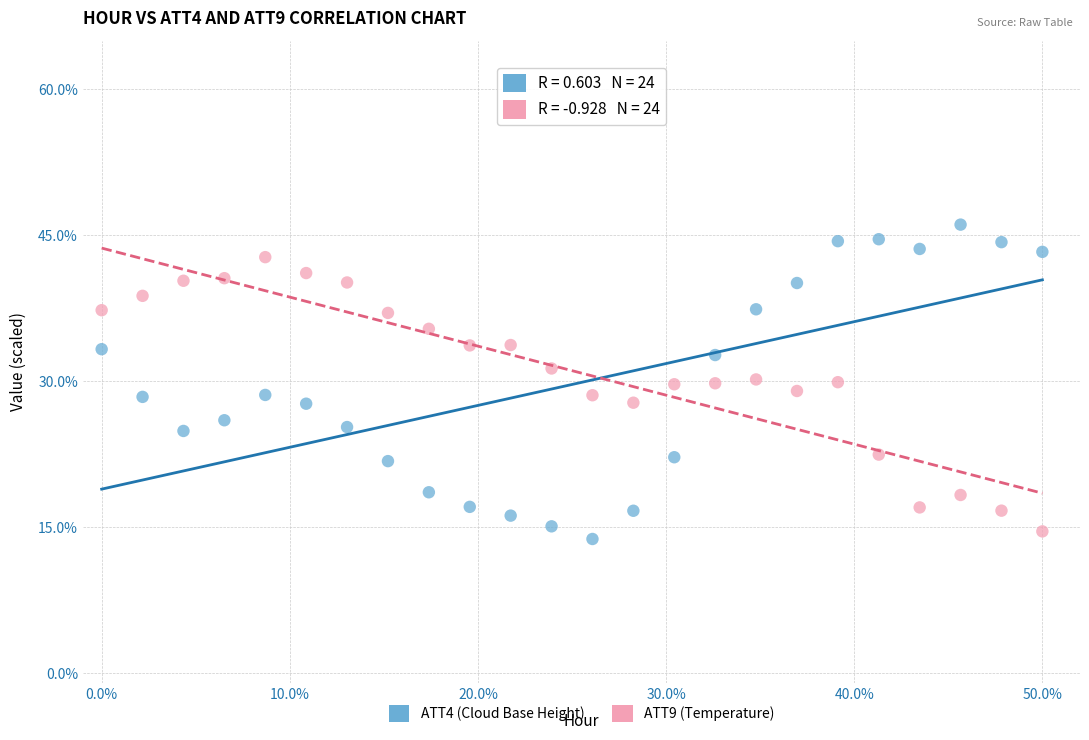

What are all the series names shown in the legend?

ATT4 (Cloud Base Height), ATT9 (Temperature)